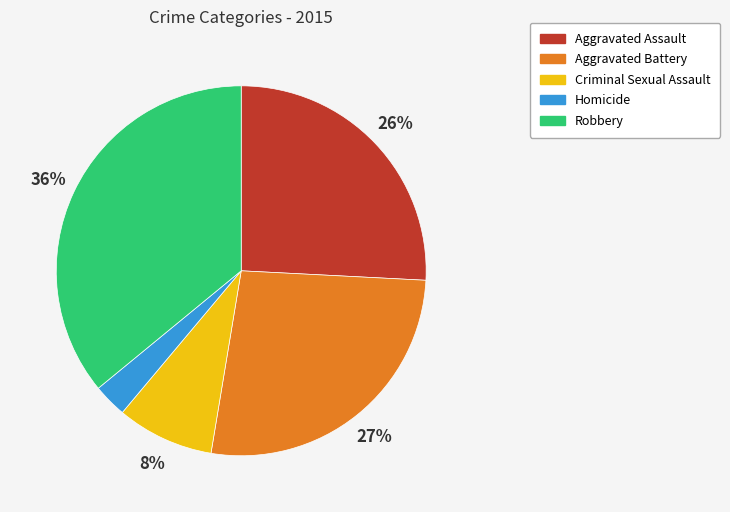

Which has a higher value, Criminal Sexual Assault or Aggravated Assault?

Aggravated Assault